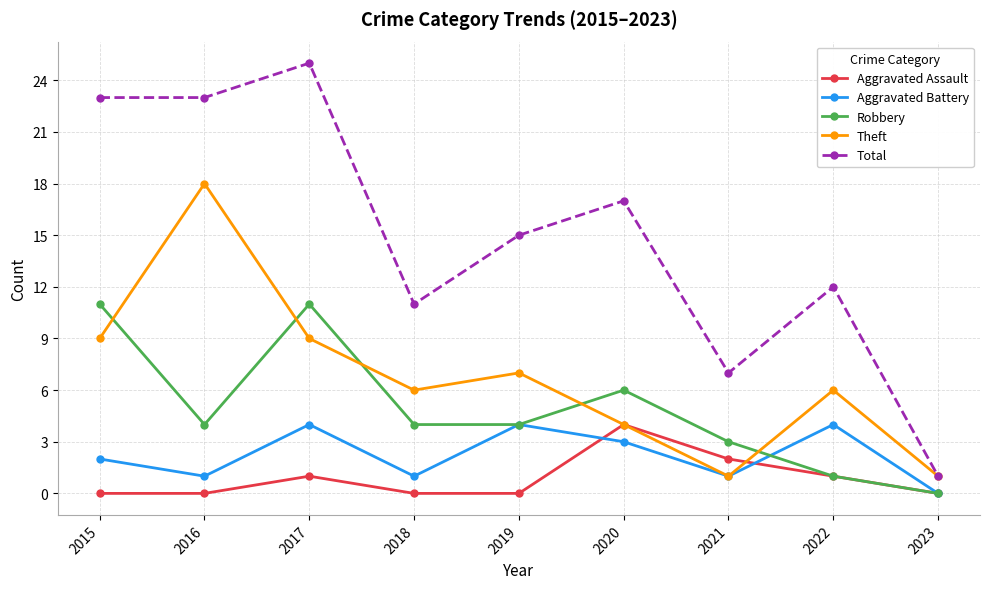

How many times do Robbery and Theft cross each other?

5